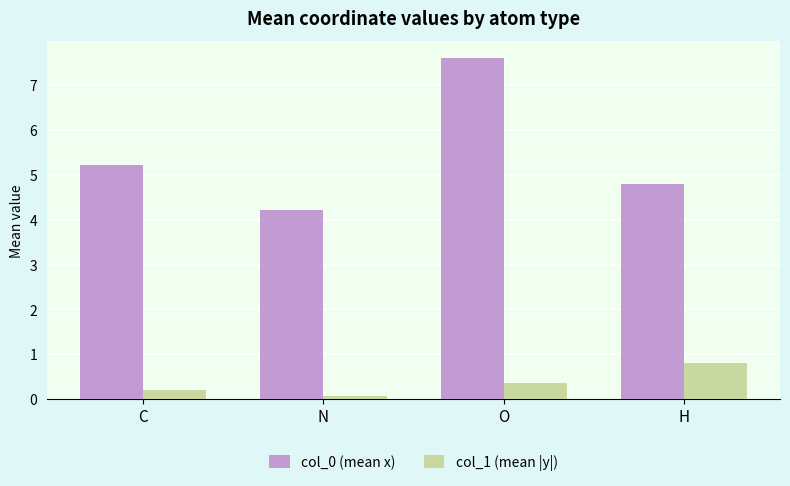

What is the total value across all series at C?

5.4